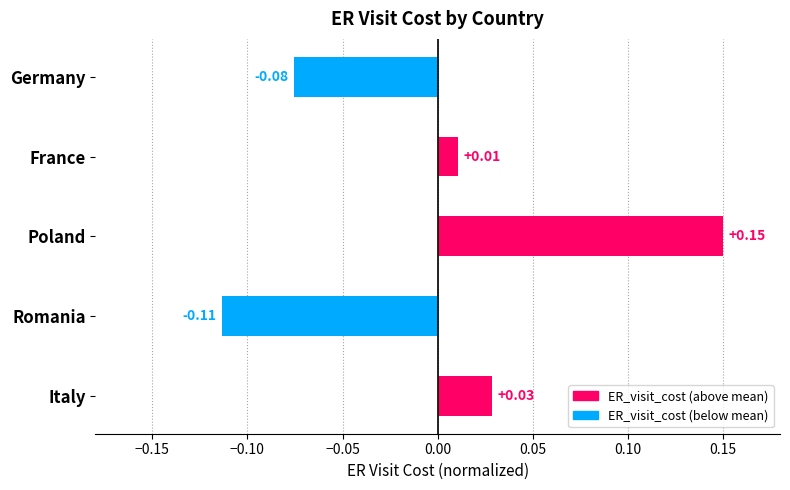

At which label is the value closest to 0?

France